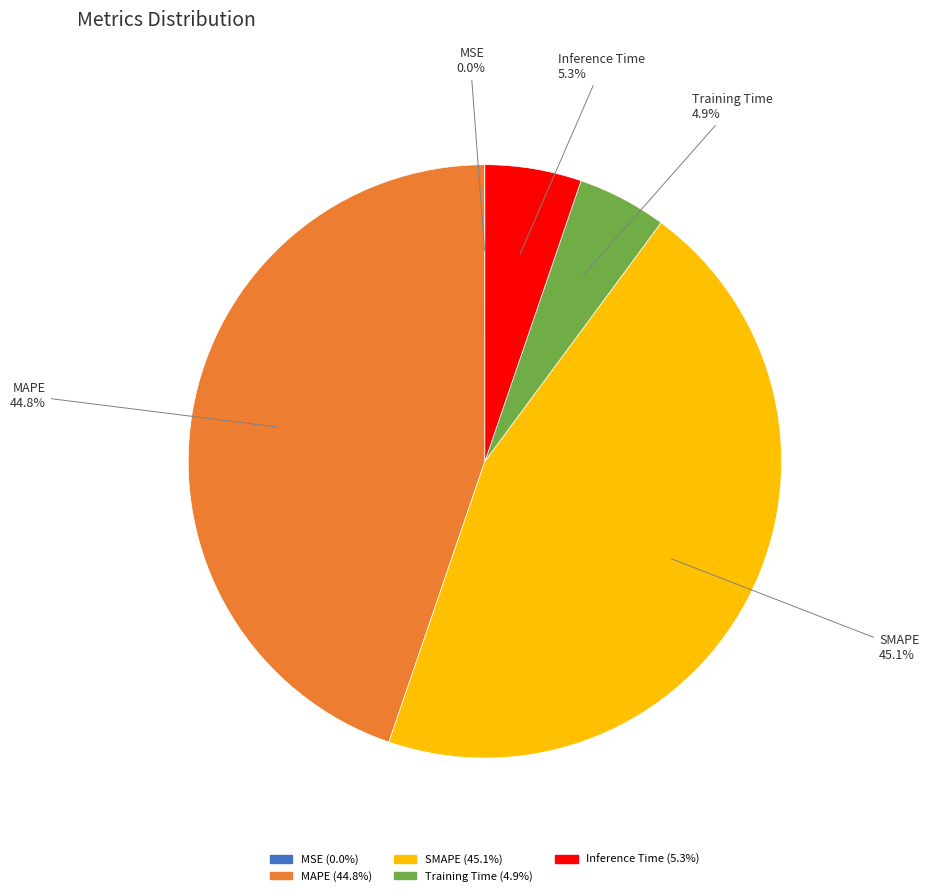

Is there any slice that represents more than half of the pie?

No